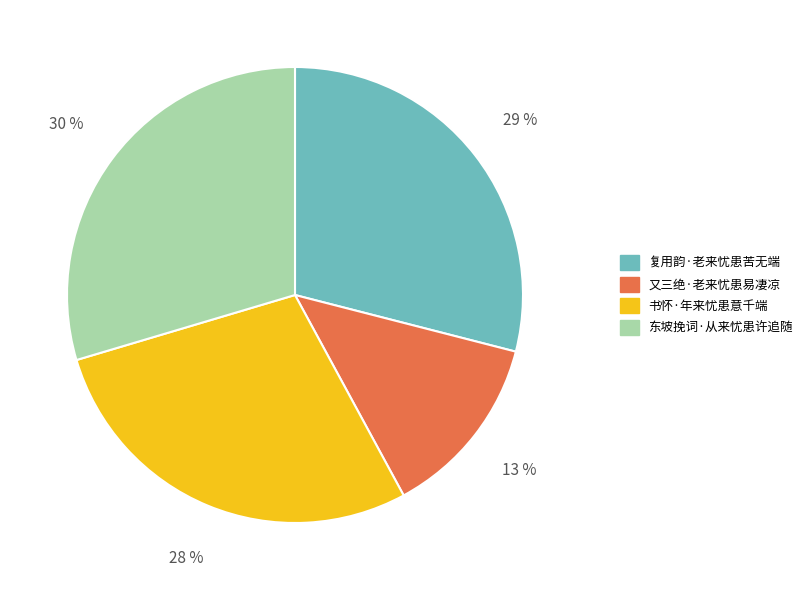

Which category has the smallest portion of the pie?

又三绝·老来忧患易凄凉